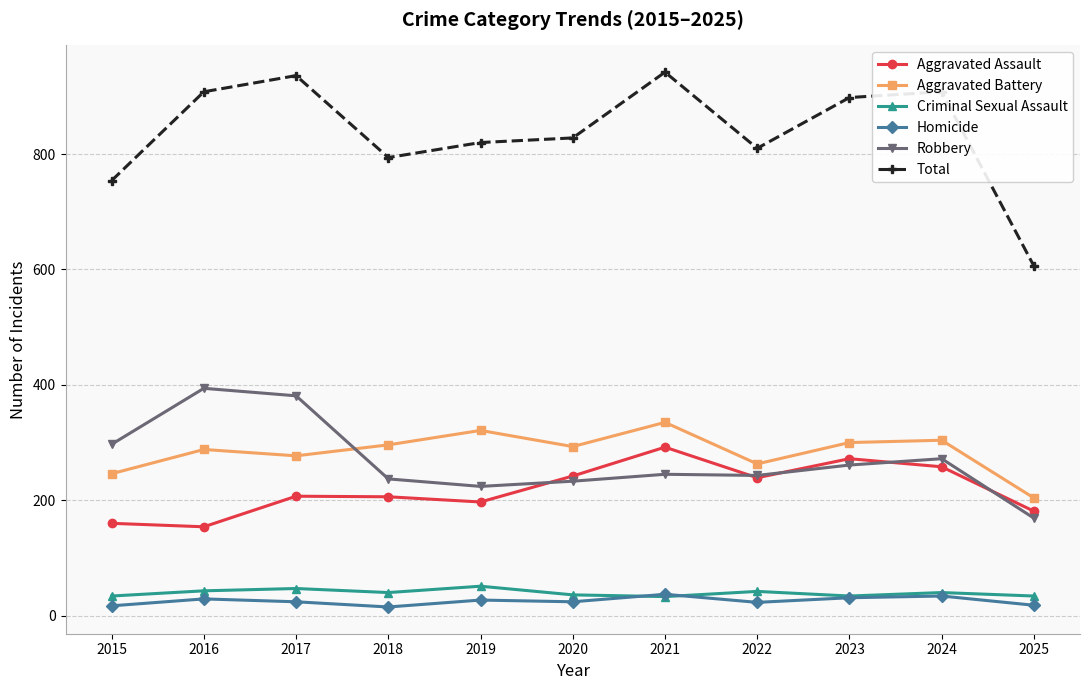

Is it true that Robbery equals 261 at 2023?

True